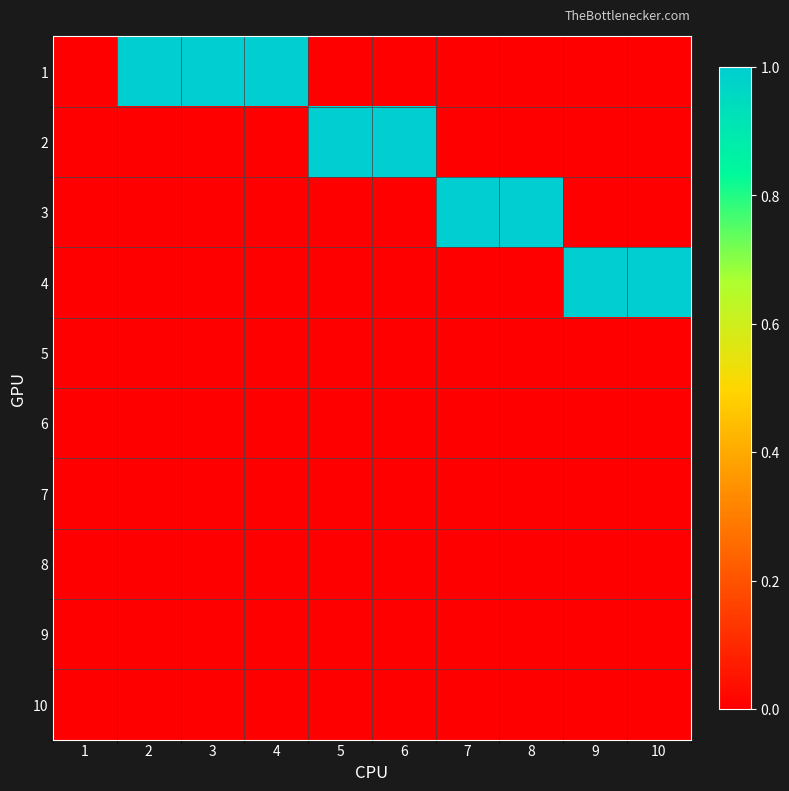

Between 7 and 5, which is larger?

7